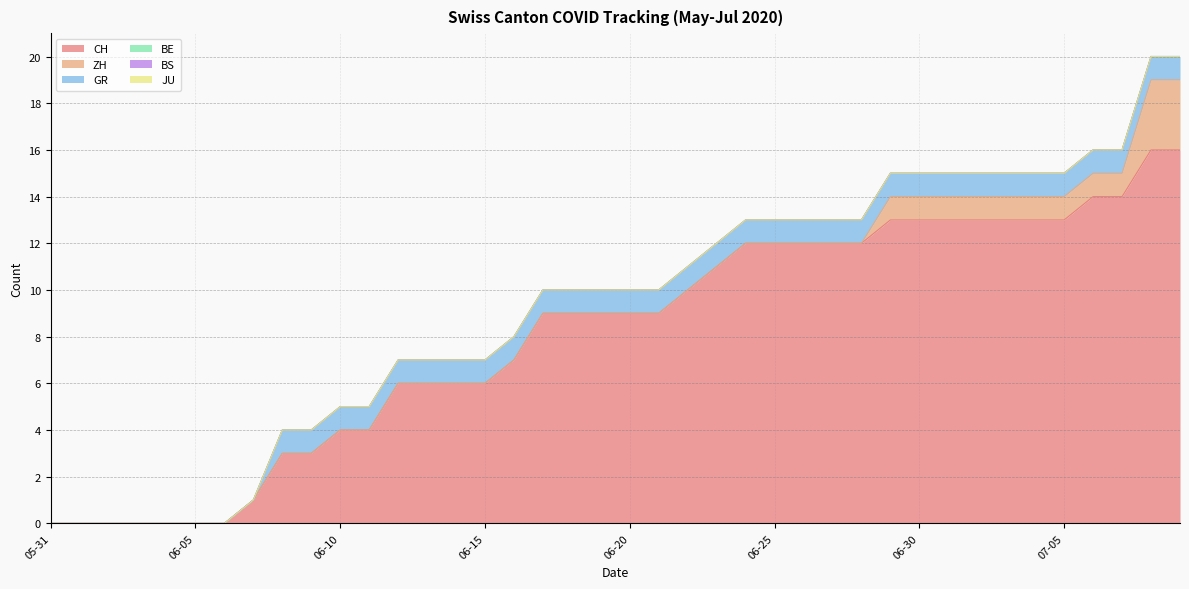

Which series has the largest total across all categories?

CH